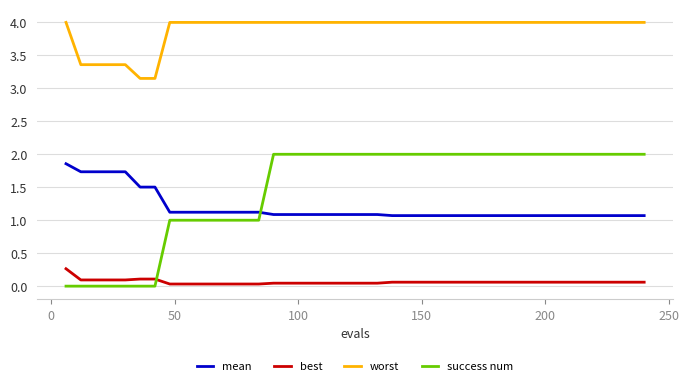

True or false: best and worst intersect in this chart.

False